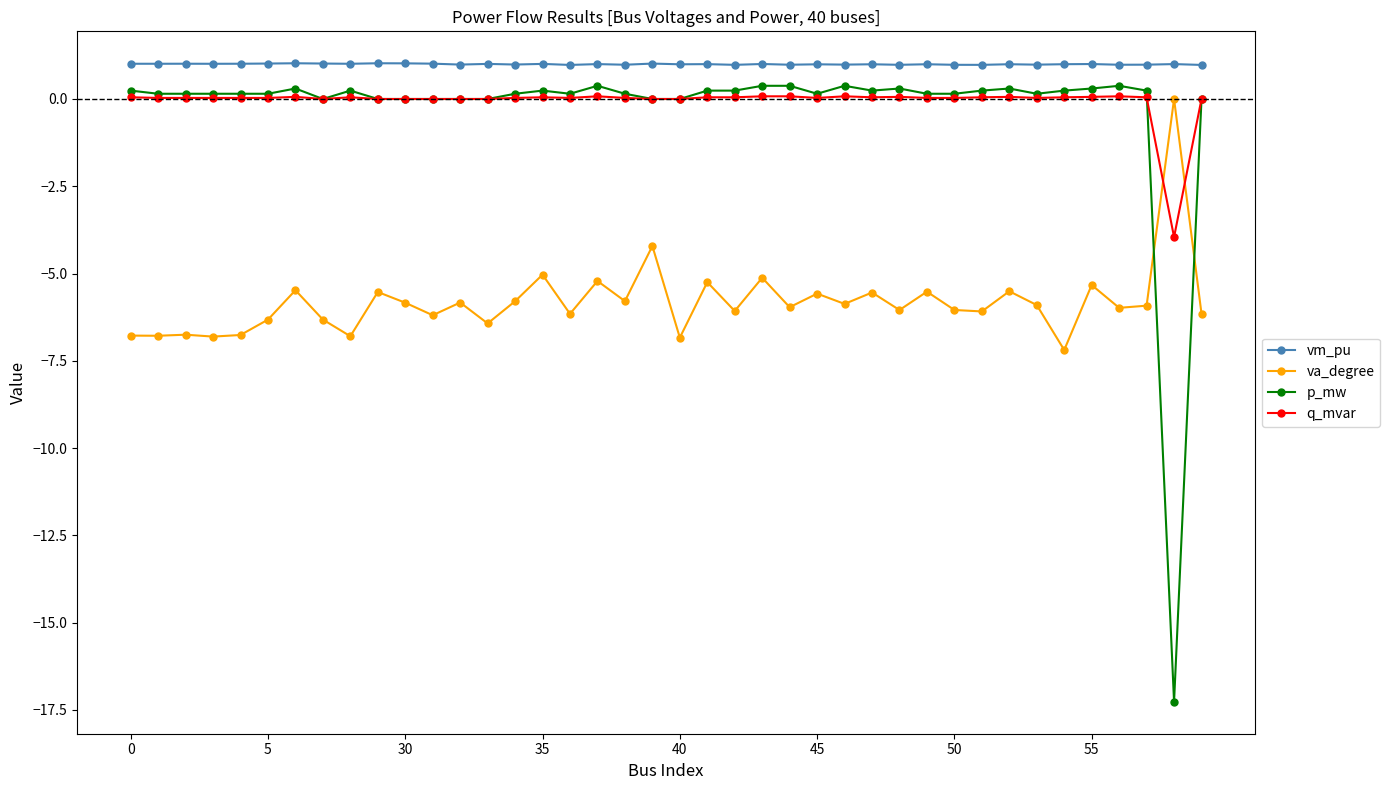

True or false: p_mw has more than 1 points higher than both neighbors.

True